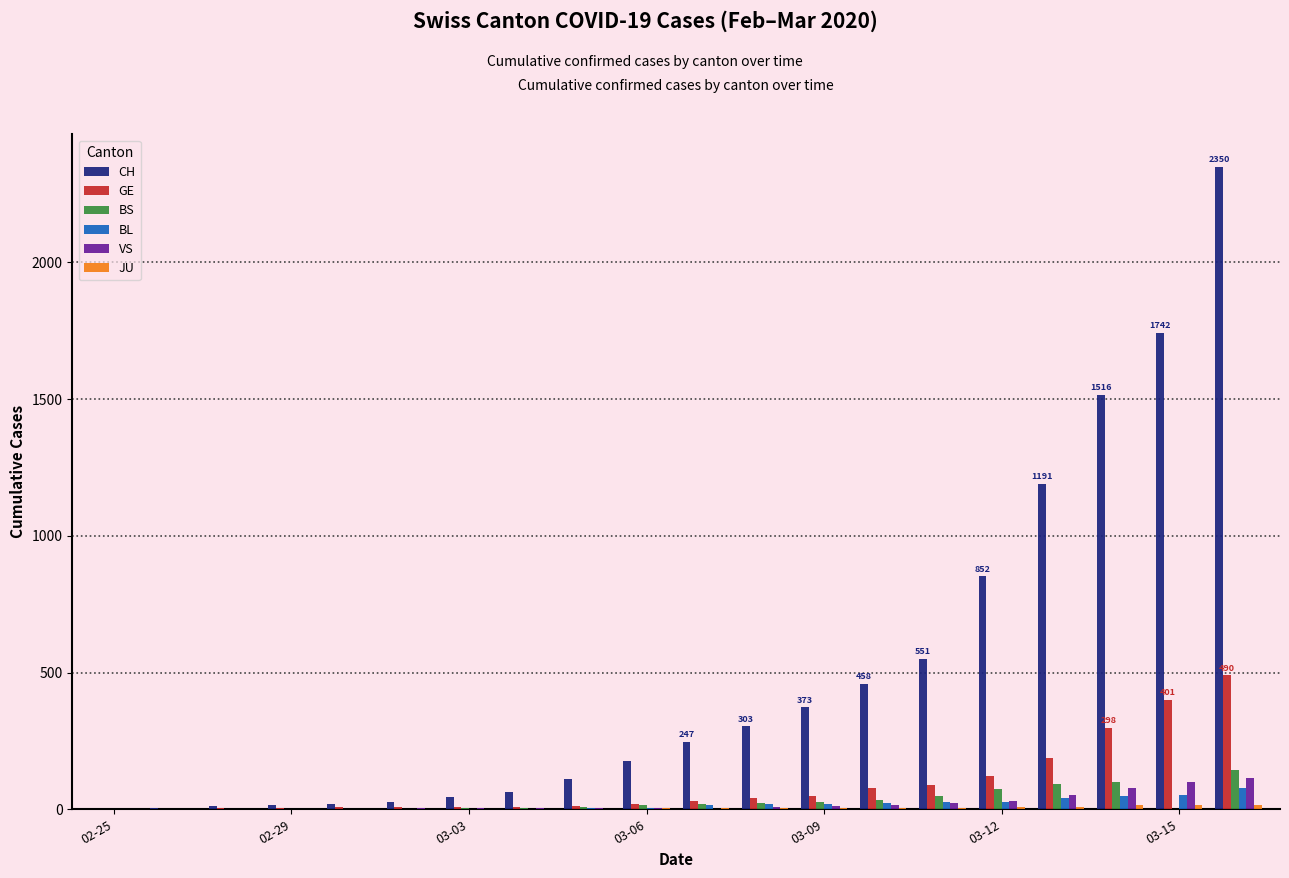

What is the highest value of the CH series?

2350